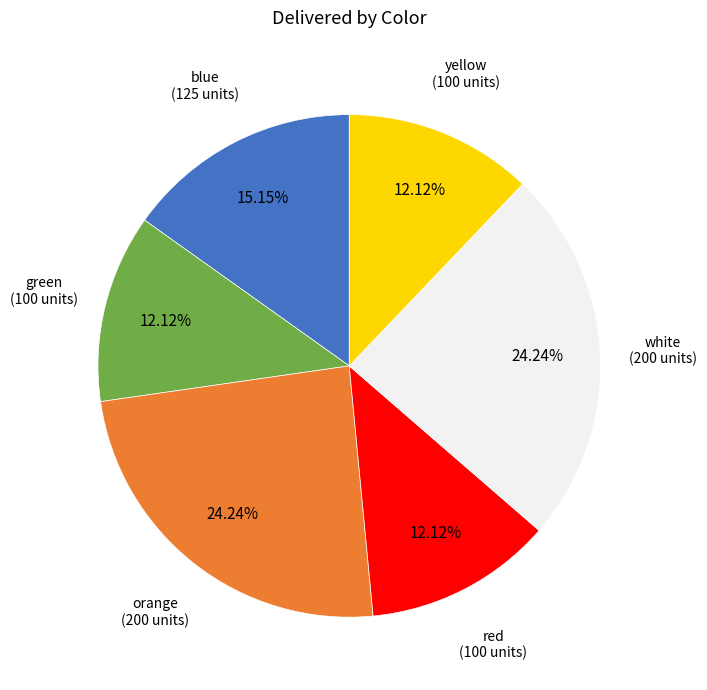

Approximately how many times larger is the value at yellow compared to red?

1.0